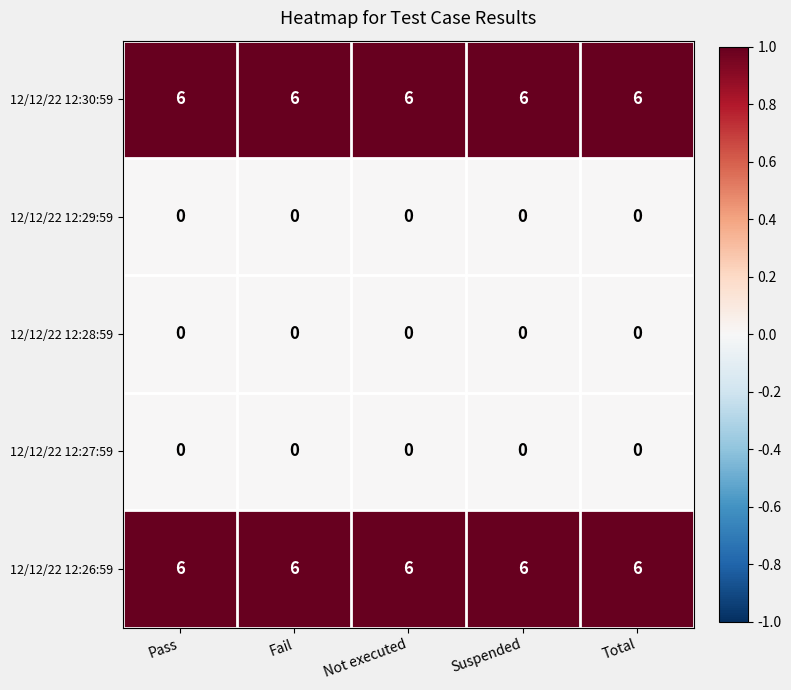

What is the difference between the highest and lowest values at Pass?

6